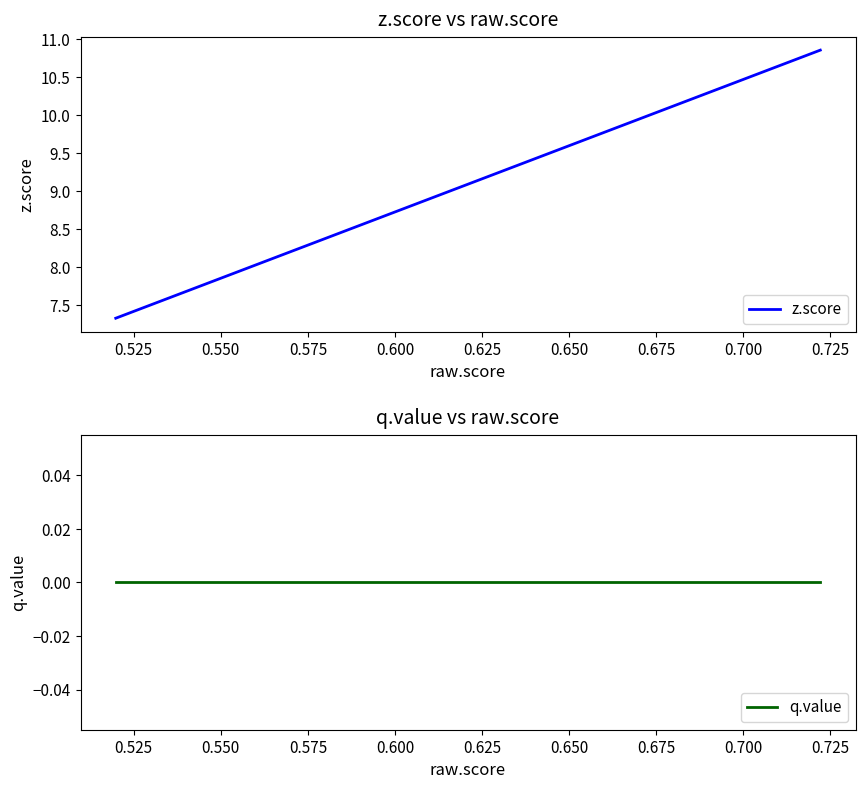

List the series in order of their peak value, highest first.

z.score, q.value